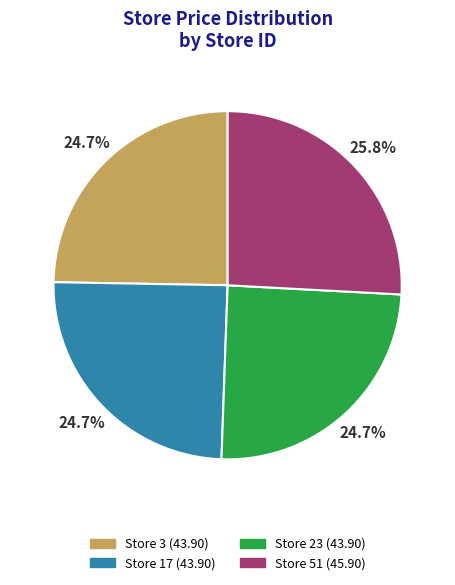

Does Store 51 account for over 50% of the chart?

No